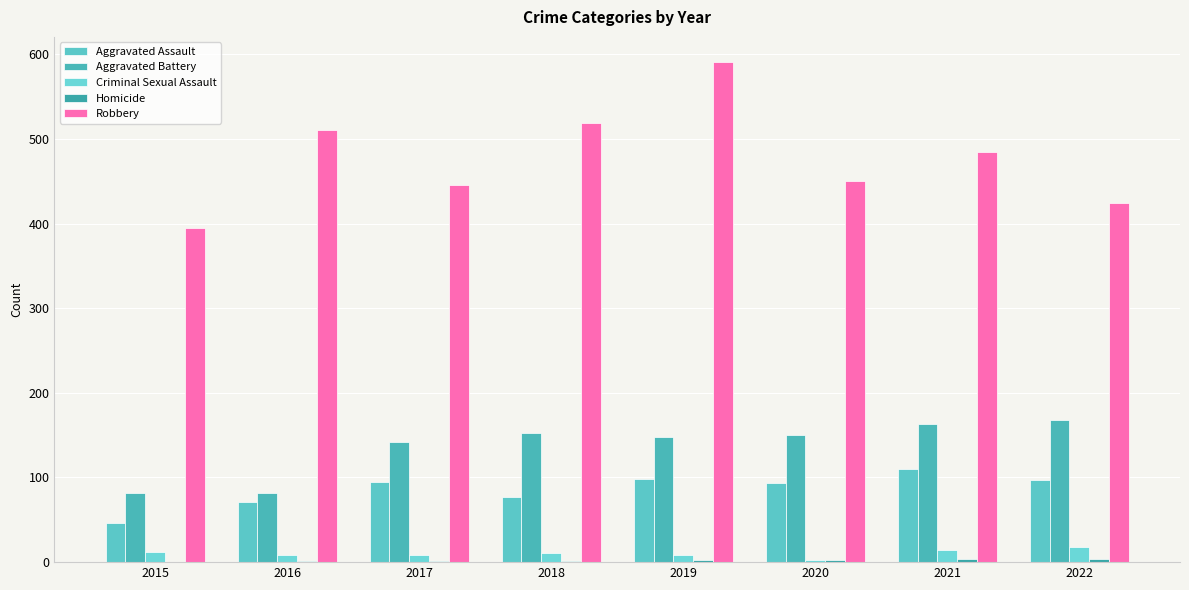

List the series in order of their peak value, lowest first.

Homicide, Criminal Sexual Assault, Aggravated Assault, Aggravated Battery, Robbery